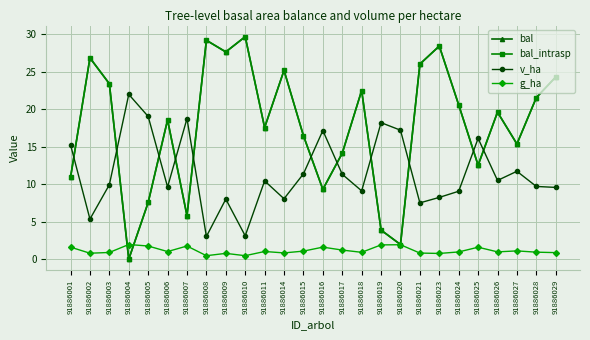

Is this an area chart (filled region under the line)?

No